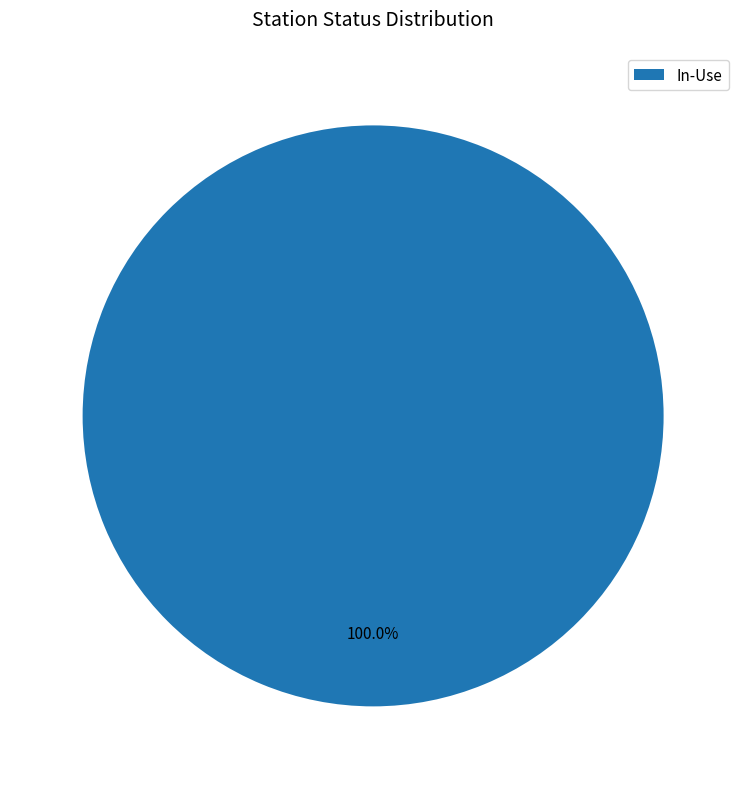

Is there a majority slice in this chart?

Yes